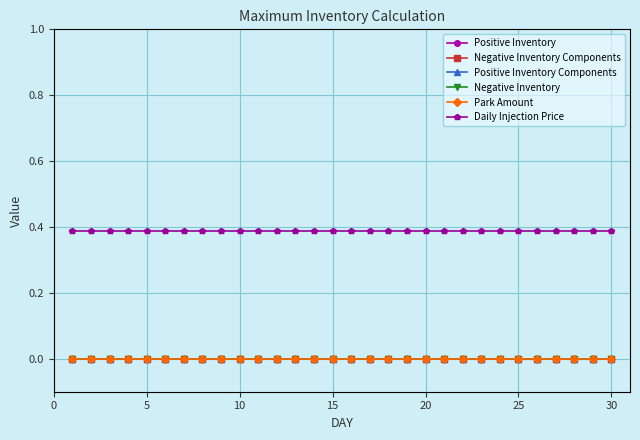

True or false: Positive Inventory and Negative Inventory intersect in this chart.

False